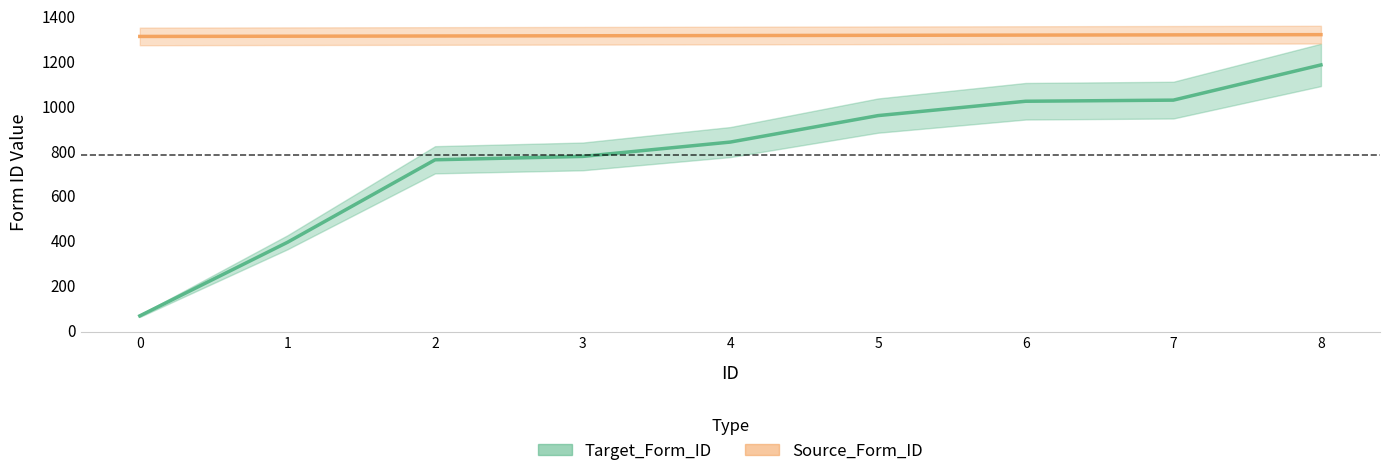

Is it true that Target_Form_ID equals 1366 at 5?

False